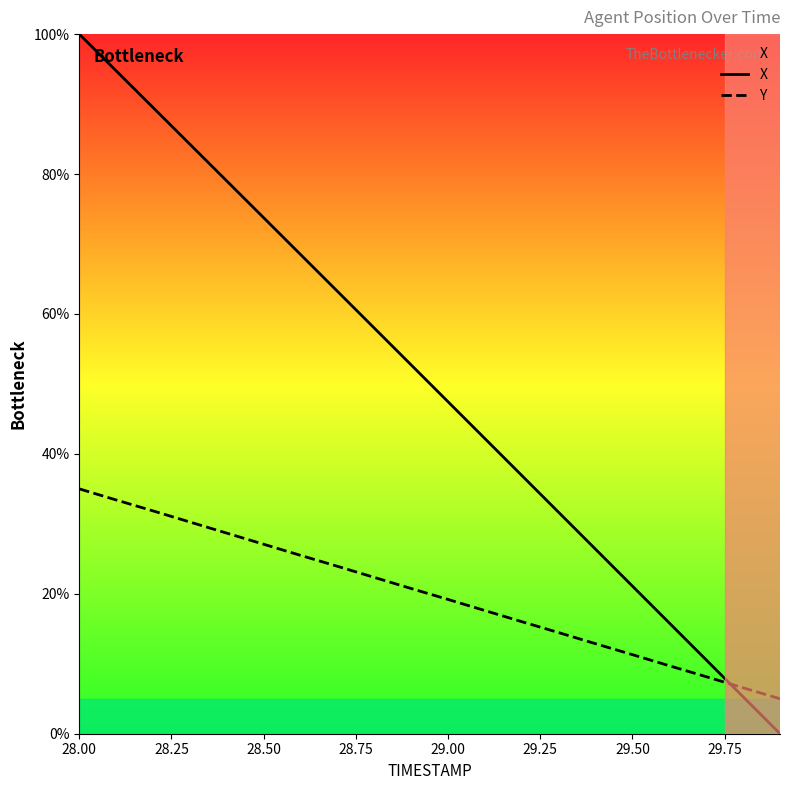

What is the difference between the maximum and minimum values in the Y series?

30.0